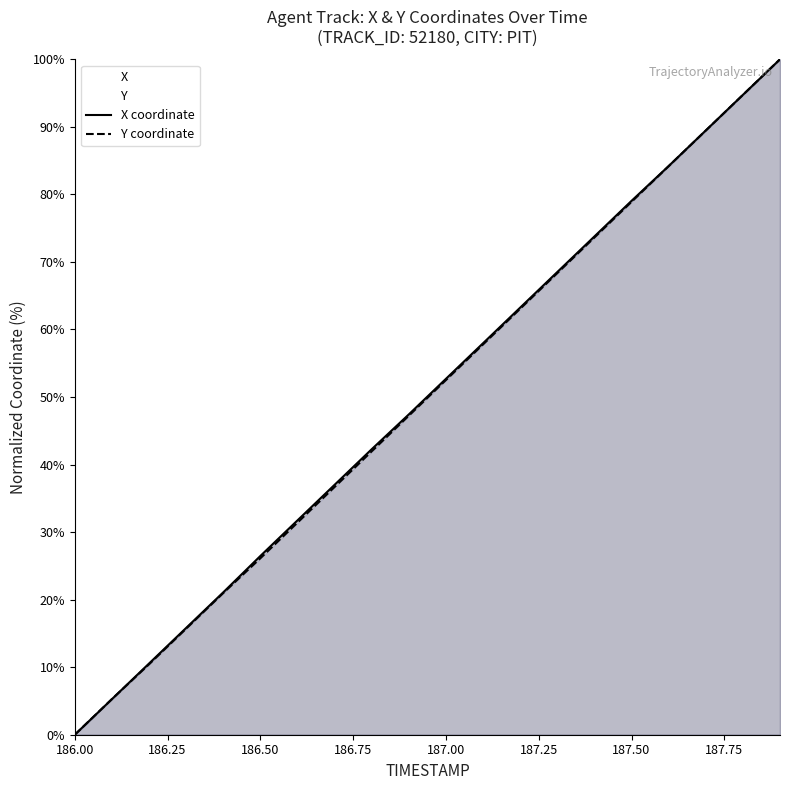

What is the difference between the maximum and minimum values in the X series?

100.0